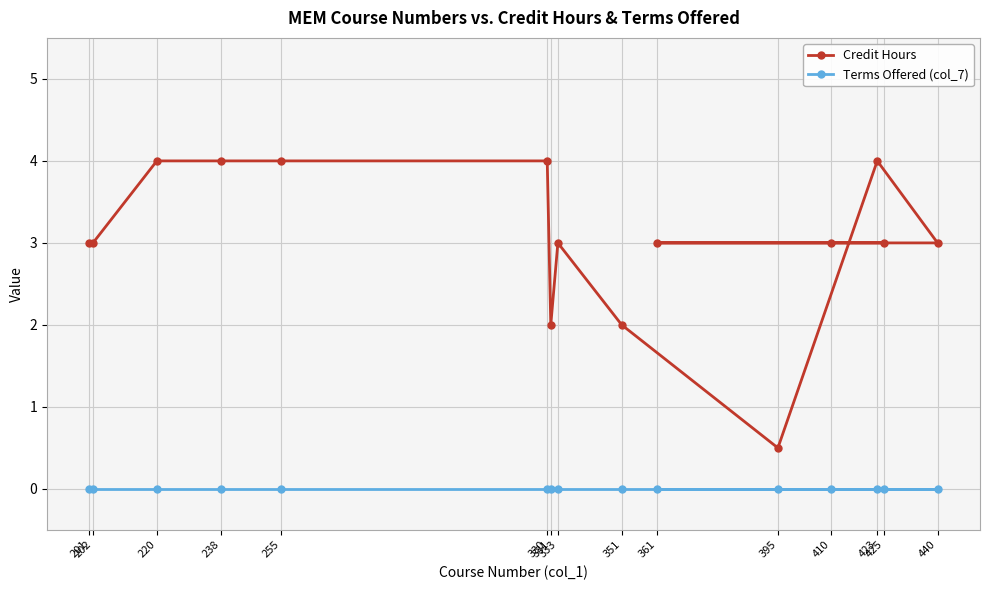

What is the sum of all Credit Hours values?

45.5